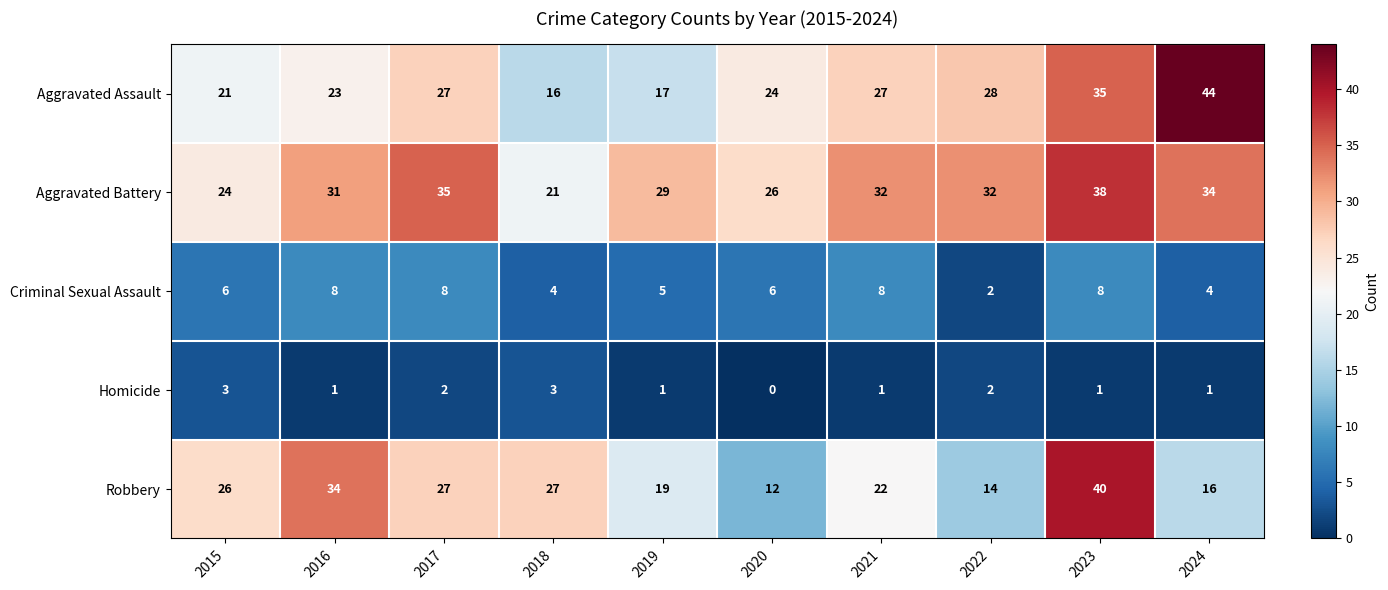

What is the spread (max minus min) of values at 2021?

31